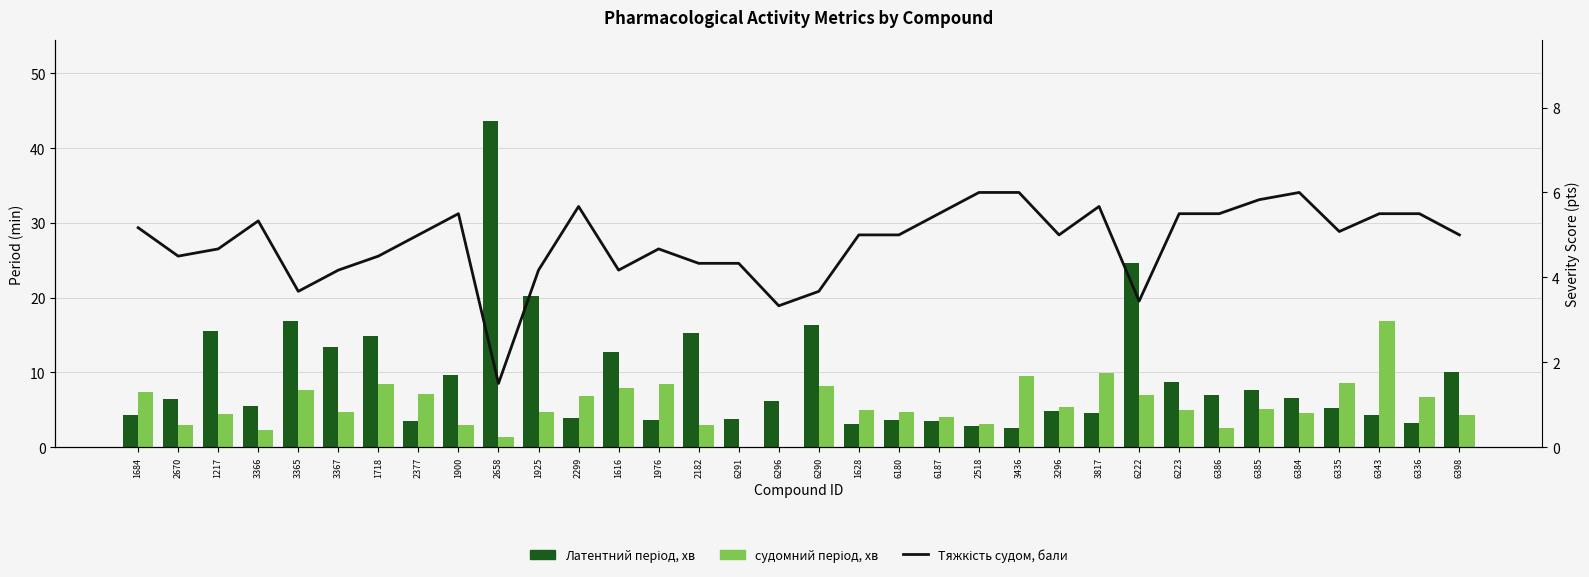

Rank the series by their average value, from lowest to highest.

Тяжкість судом, бали, судомний період, хв, Латентний період, хв